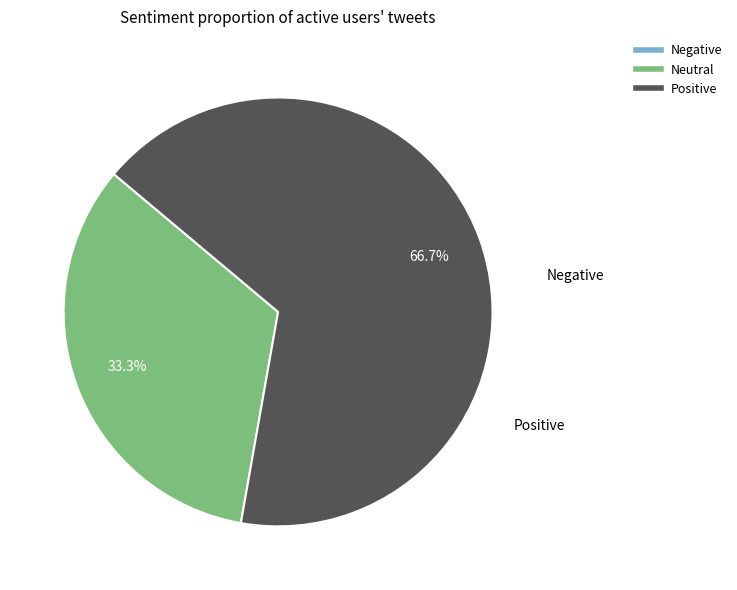

Is there any slice that represents more than half of the pie?

Yes